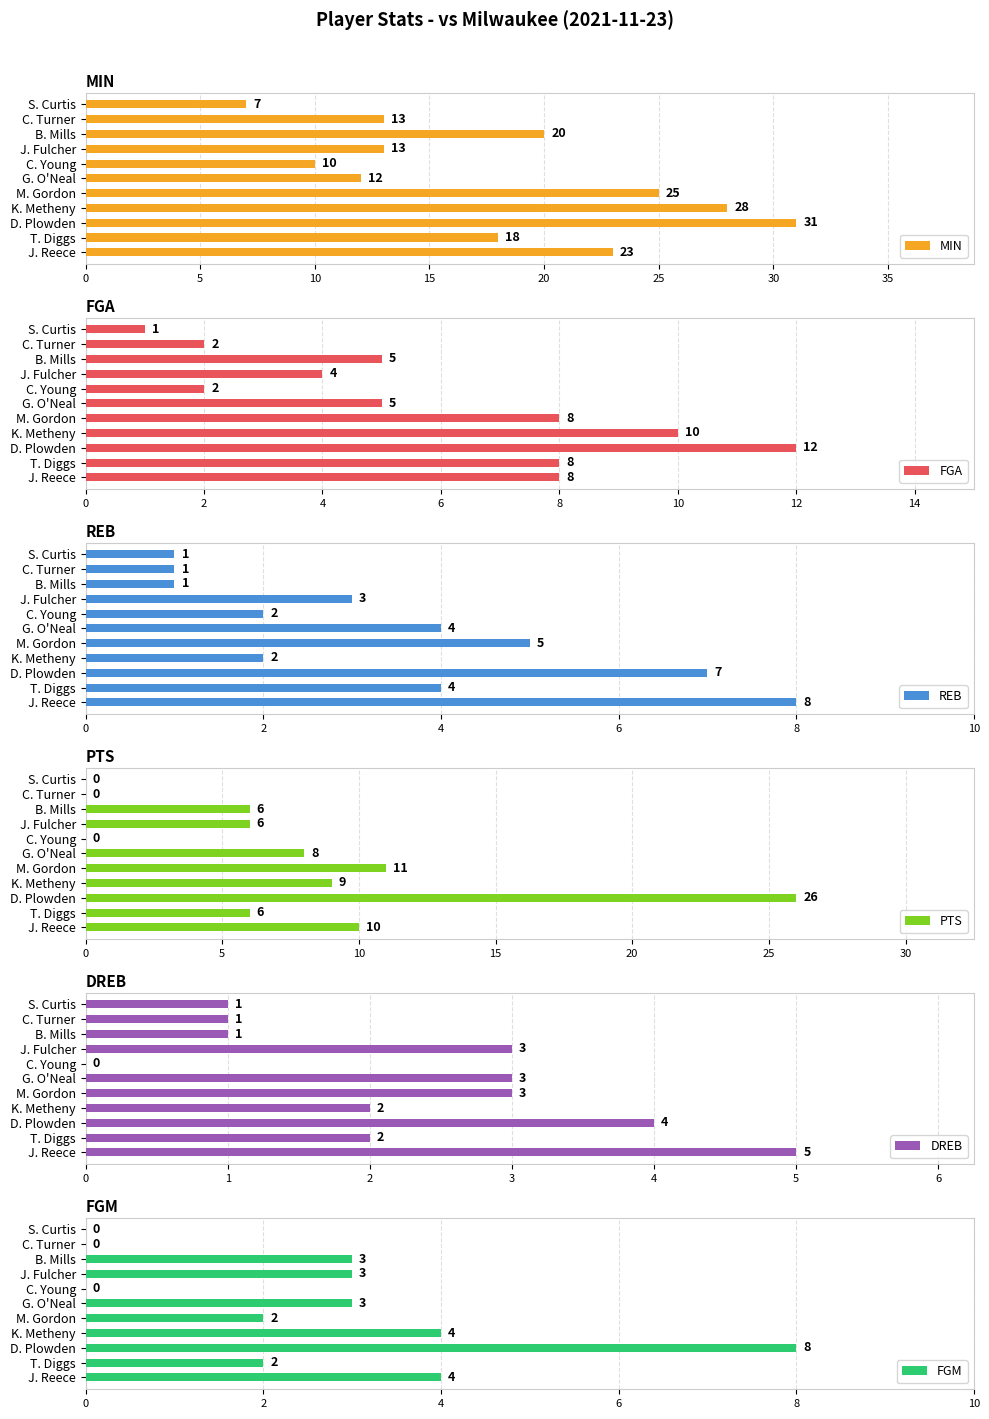

Where is MIN nearest to the value 19?

T. Diggs